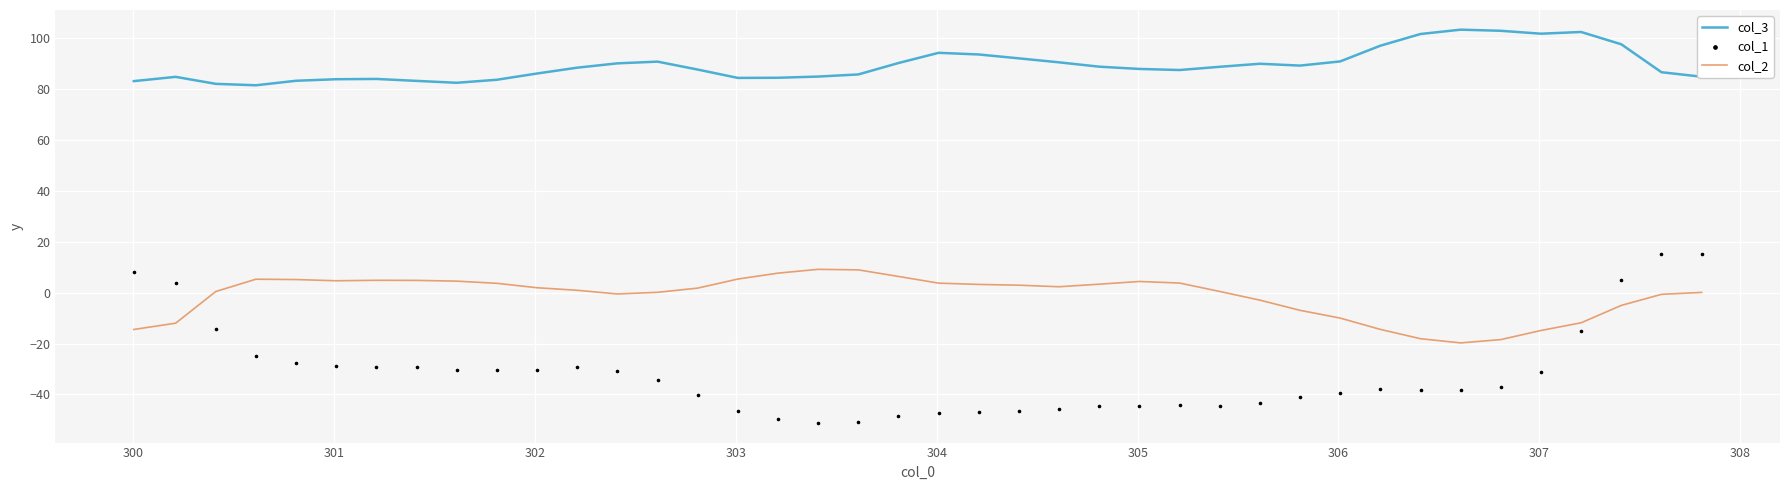

True or false: col_2 and col_3 intersect in this chart.

False